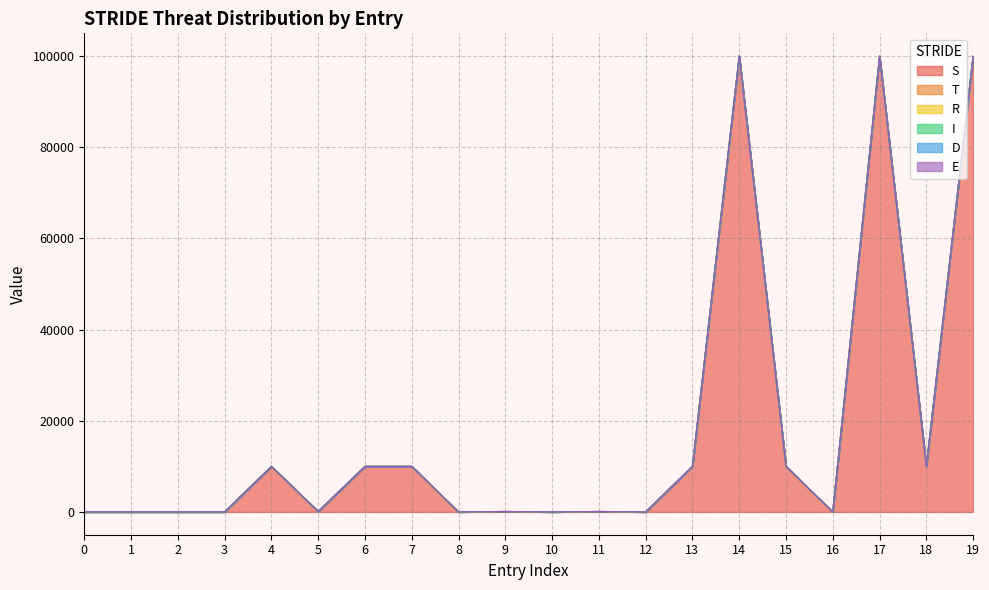

Which has a higher value, 17 or 8?

17